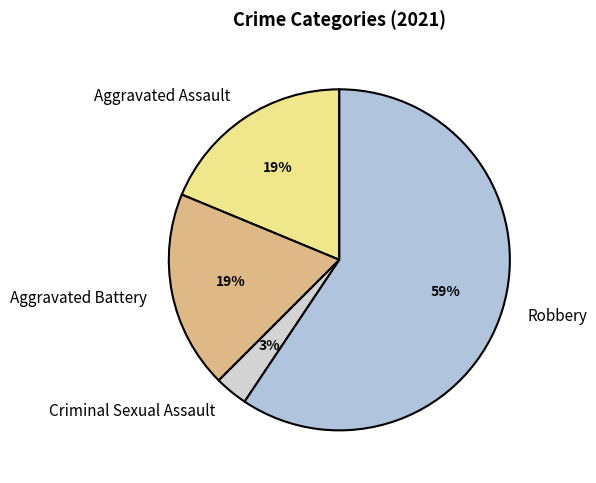

To the nearest percent, what percentage of the pie is Aggravated Assault?

19%